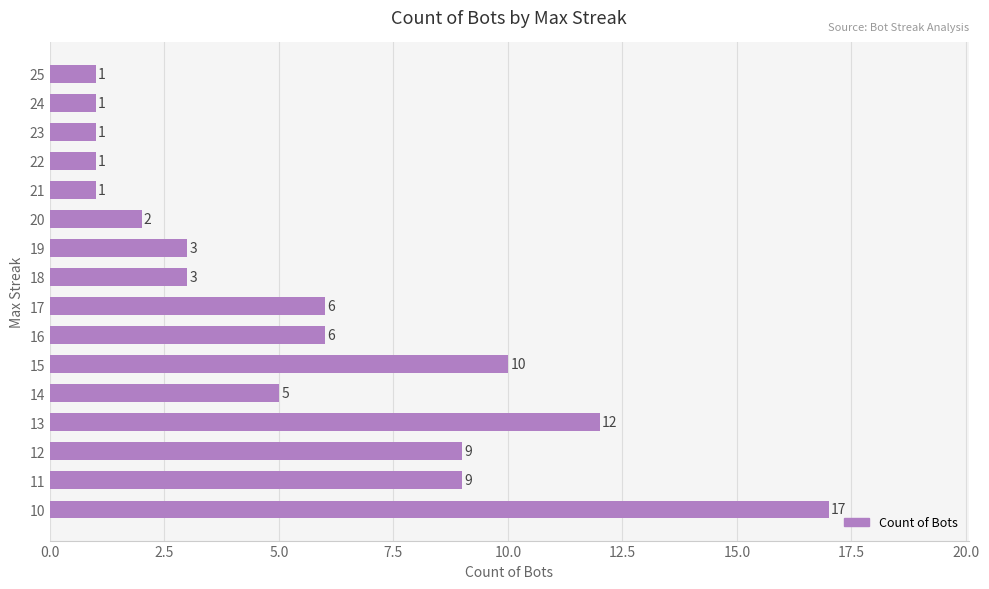

The chart shows a value of 2 at 19. True or false?

False